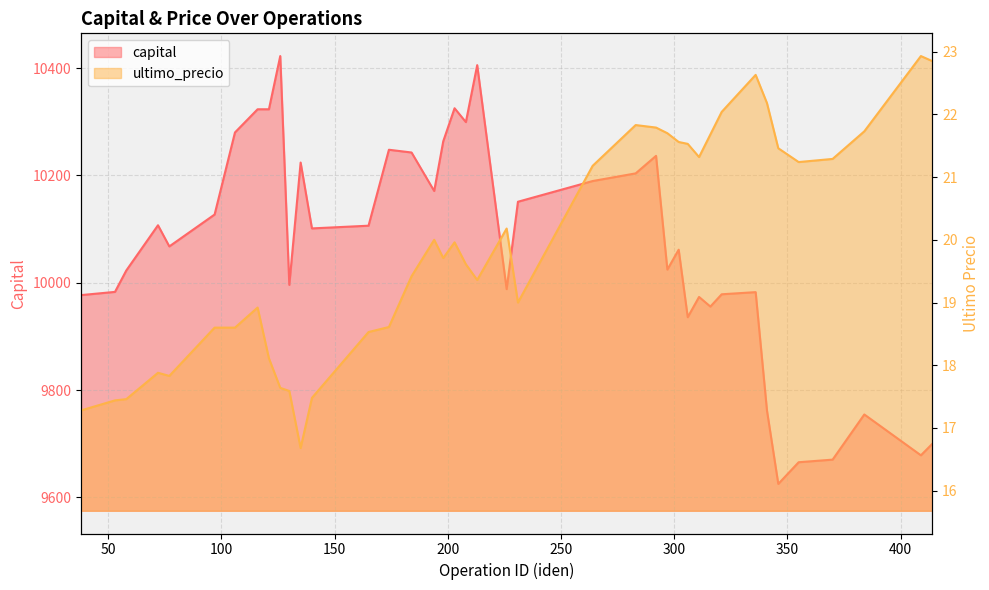

What is the minimum value shown in the chart?

16.7